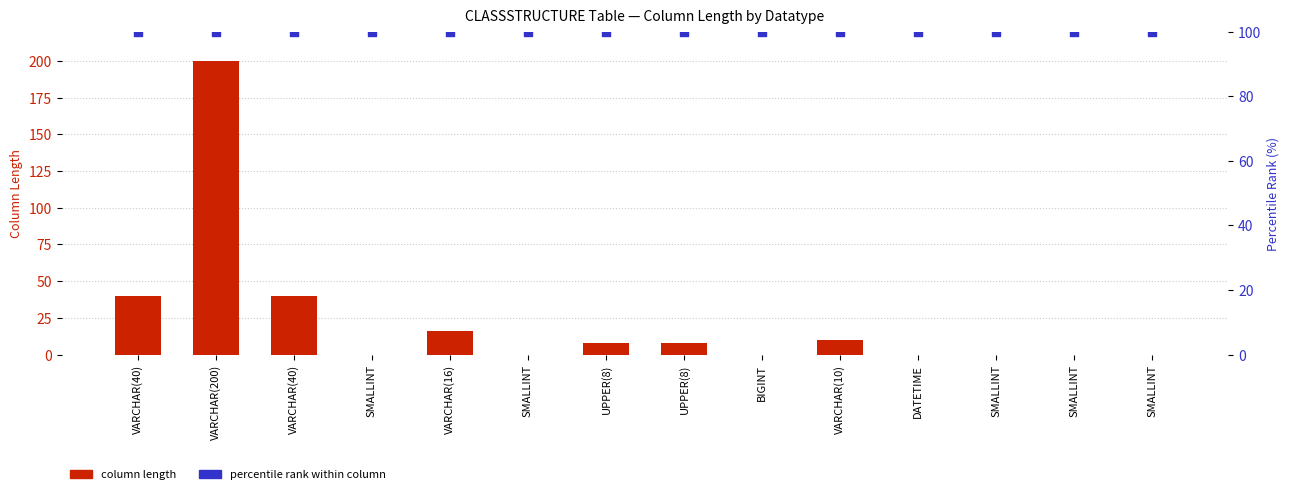

What are all the series names shown in the legend?

column length, percentile rank within column